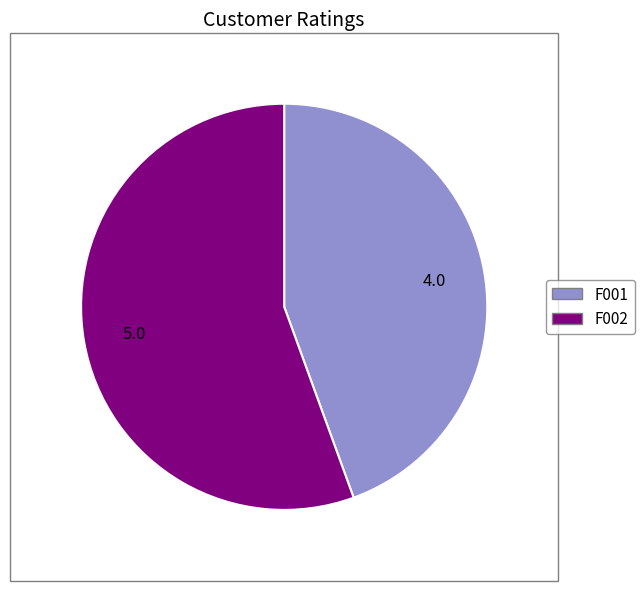

Does any single category account for the majority?

Yes